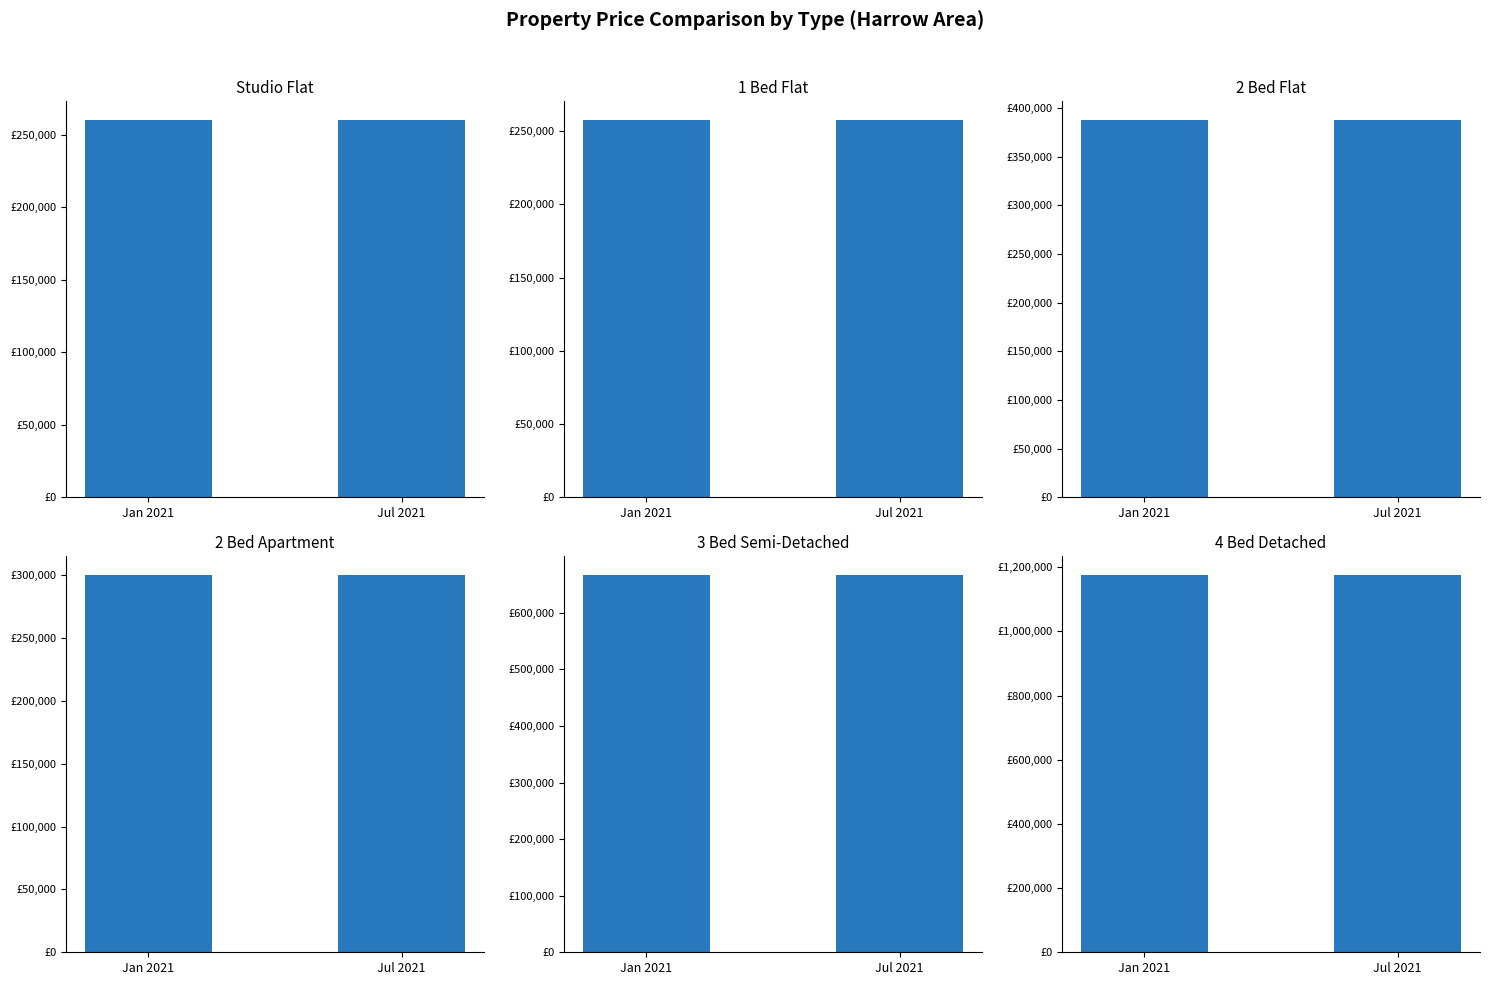

What is the sum of the Studio flat values at Jan 2021 and Jul 2021?

520000